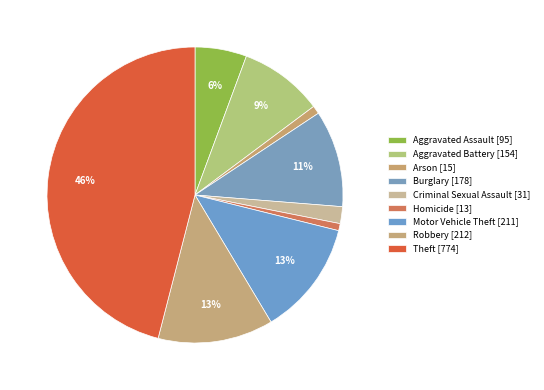

Is it true that Criminal Sexual Assault is 2% of the pie?

True